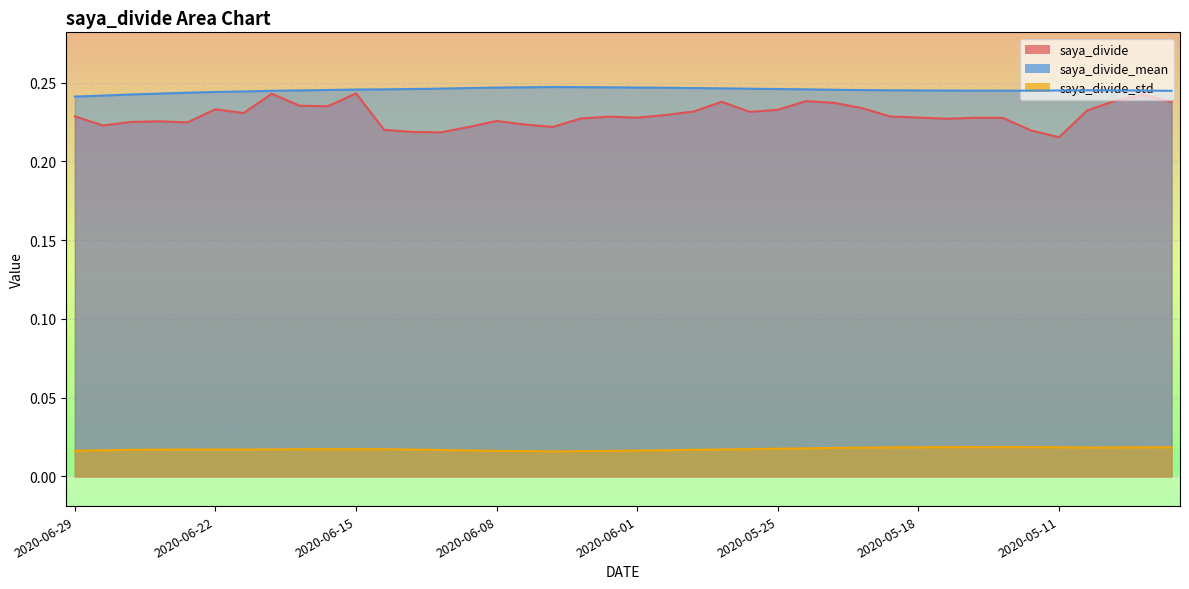

What is the label of the 4th point from the left?

2020-06-24